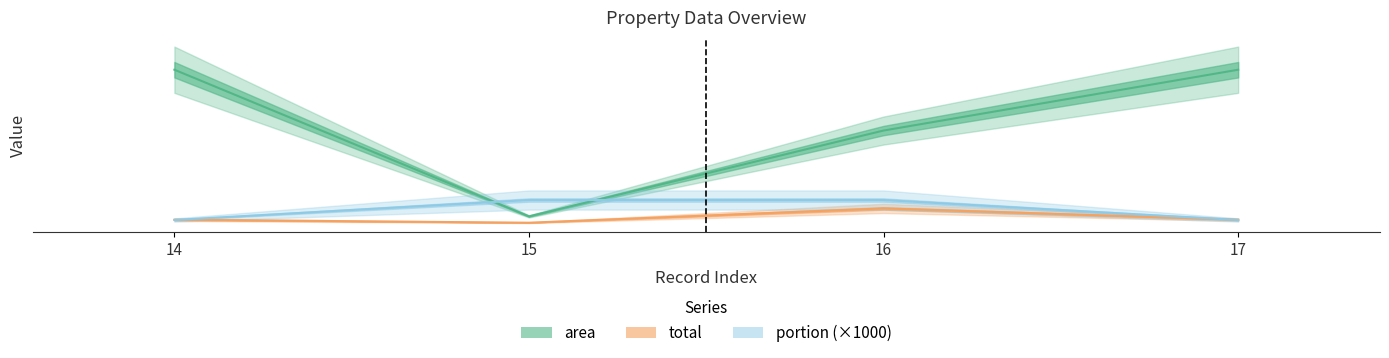

Which series has the largest total across all categories?

area